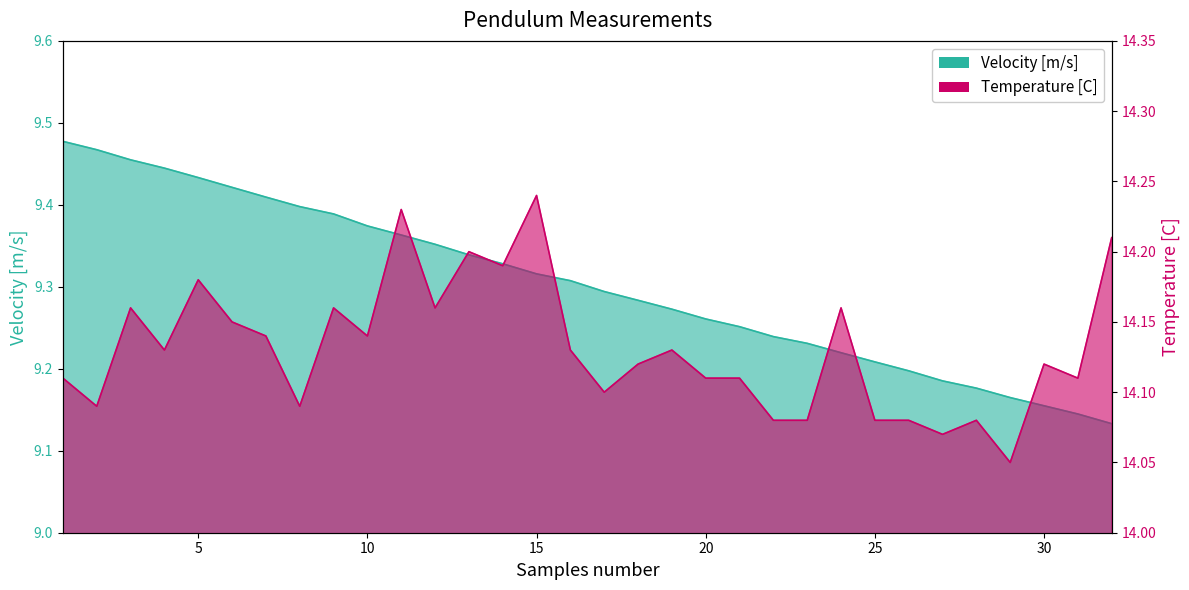

Reading left to right, extract all data points from this chart.

Velocity [m/s]: 9.5	9.5	9.5	9.4	9.4	9.4	9.4	9.4	9.4	9.4	9.4	9.4	9.3	9.3	9.3	9.3	9.3	9.3	9.3	9.3	9.3	9.2	9.2	9.2	9.2	9.2	9.2	9.2	9.2	9.2	9.1	9.1
Temperature [C]: 14.1	14.1	14.2	14.1	14.2	14.2	14.1	14.1	14.2	14.1	14.2	14.2	14.2	14.2	14.2	14.1	14.1	14.1	14.1	14.1	14.1	14.1	14.1	14.2	14.1	14.1	14.1	14.1	14.1	14.1	14.1	14.2